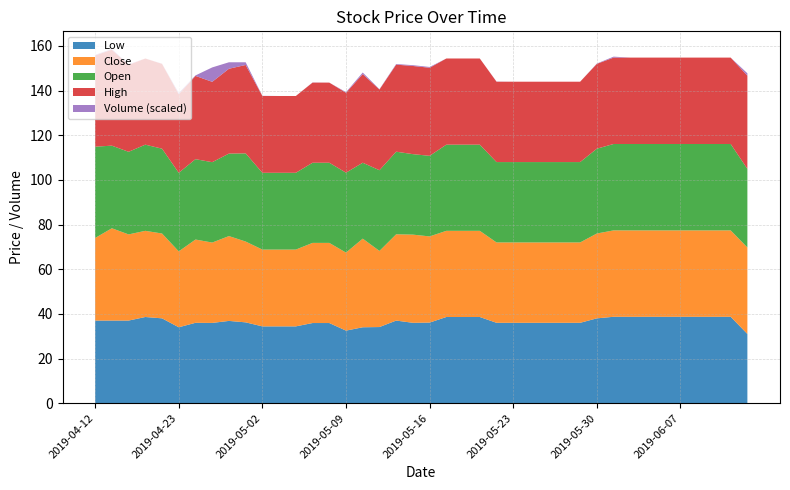

Reading right to left, transcribe all the data shown in this chart.

Low: 2019-06-13=31.0	2019-06-12=38.7	2019-06-11=38.7	2019-06-10=38.7	2019-06-07=38.7	2019-06-06=38.7	2019-06-04=38.7	2019-06-03=38.7	2019-05-31=38.7	2019-05-30=38.0	2019-05-29=36.0	2019-05-28=36.0	2019-05-27=36.0	2019-05-24=36.0	2019-05-23=36.0	2019-05-22=36.0	2019-05-21=38.6	2019-05-20=38.6	2019-05-17=38.6	2019-05-16=36.1	2019-05-15=36.0	2019-05-14=37.0	2019-05-13=34.1	2019-05-10=34.0	2019-05-09=32.5	2019-05-08=35.9	2019-05-07=35.9	2019-05-06=34.4	2019-05-03=34.4	2019-05-02=34.4	2019-04-30=36.2	2019-04-26=36.9	2019-04-25=36.0	2019-04-24=36.0	2019-04-23=34.0	2019-04-22=38.0	2019-04-18=38.6	2019-04-16=37.0	2019-04-15=37.0	2019-04-12=37.0
Close: 2019-06-13=38.8	2019-06-12=38.7	2019-06-11=38.7	2019-06-10=38.7	2019-06-07=38.7	2019-06-06=38.7	2019-06-04=38.7	2019-06-03=38.7	2019-05-31=38.7	2019-05-30=38.0	2019-05-29=36.0	2019-05-28=36.0	2019-05-27=36.0	2019-05-24=36.0	2019-05-23=36.0	2019-05-22=36.0	2019-05-21=38.6	2019-05-20=38.6	2019-05-17=38.6	2019-05-16=38.6	2019-05-15=39.5	2019-05-14=38.6	2019-05-13=34.1	2019-05-10=39.7	2019-05-09=35.0	2019-05-08=35.9	2019-05-07=35.9	2019-05-06=34.4	2019-05-03=34.4	2019-05-02=34.4	2019-04-30=36.2	2019-04-26=38.0	2019-04-25=36.0	2019-04-24=37.3	2019-04-23=34.0	2019-04-22=38.0	2019-04-18=38.6	2019-04-16=38.6	2019-04-15=41.4	2019-04-12=37.0
Open: 2019-06-13=35.2	2019-06-12=38.7	2019-06-11=38.7	2019-06-10=38.7	2019-06-07=38.7	2019-06-06=38.7	2019-06-04=38.7	2019-06-03=38.7	2019-05-31=38.7	2019-05-30=38.0	2019-05-29=36.0	2019-05-28=36.0	2019-05-27=36.0	2019-05-24=36.0	2019-05-23=36.0	2019-05-22=36.0	2019-05-21=38.6	2019-05-20=38.6	2019-05-17=38.6	2019-05-16=36.1	2019-05-15=36.0	2019-05-14=37.0	2019-05-13=36.1	2019-05-10=34.0	2019-05-09=35.8	2019-05-08=35.9	2019-05-07=35.9	2019-05-06=34.4	2019-05-03=34.4	2019-05-02=34.4	2019-04-30=39.5	2019-04-26=37.0	2019-04-25=36.0	2019-04-24=36.0	2019-04-23=35.2	2019-04-22=38.0	2019-04-18=38.6	2019-04-16=37.0	2019-04-15=37.0	2019-04-12=40.9
High: 2019-06-13=41.8	2019-06-12=38.7	2019-06-11=38.7	2019-06-10=38.7	2019-06-07=38.7	2019-06-06=38.7	2019-06-04=38.7	2019-06-03=38.7	2019-05-31=38.7	2019-05-30=38.0	2019-05-29=36.0	2019-05-28=36.0	2019-05-27=36.0	2019-05-24=36.0	2019-05-23=36.0	2019-05-22=36.0	2019-05-21=38.6	2019-05-20=38.6	2019-05-17=38.6	2019-05-16=39.5	2019-05-15=39.5	2019-05-14=39.0	2019-05-13=36.1	2019-05-10=39.7	2019-05-09=35.8	2019-05-08=35.9	2019-05-07=35.9	2019-05-06=34.4	2019-05-03=34.4	2019-05-02=34.4	2019-04-30=39.6	2019-04-26=38.0	2019-04-25=36.0	2019-04-24=37.3	2019-04-23=35.2	2019-04-22=38.0	2019-04-18=38.6	2019-04-16=39.0	2019-04-15=43.0	2019-04-12=40.9
Volume: 2019-06-13=45000.0	2019-06-12=0.0	2019-06-11=0.0	2019-06-10=0.0	2019-06-07=0.0	2019-06-06=0.0	2019-06-04=0.0	2019-06-03=0.0	2019-05-31=18000.0	2019-05-30=6000.0	2019-05-29=0.0	2019-05-28=0.0	2019-05-27=0.0	2019-05-24=0.0	2019-05-23=0.0	2019-05-22=3000.0	2019-05-21=0.0	2019-05-20=0.0	2019-05-17=0.0	2019-05-16=15000.0	2019-05-15=15000.0	2019-05-14=12000.0	2019-05-13=6000.0	2019-05-10=30000.0	2019-05-09=12000.0	2019-05-08=0.0	2019-05-07=3000.0	2019-05-06=0.0	2019-05-03=0.0	2019-05-02=3000.0	2019-04-30=51000.0	2019-04-26=123000.0	2019-04-25=273000.0	2019-04-24=9000.0	2019-04-23=21000.0	2019-04-22=3000.0	2019-04-18=0.0	2019-04-16=9000.0	2019-04-15=12000.0	2019-04-12=9000.0